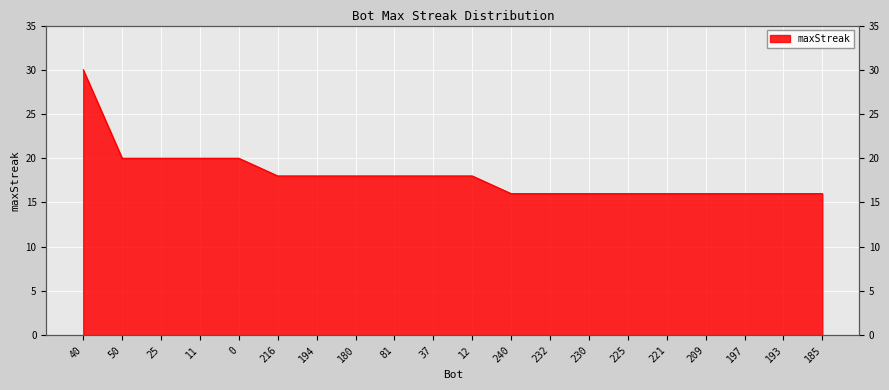

The value at 0 is 20. True or false?

True